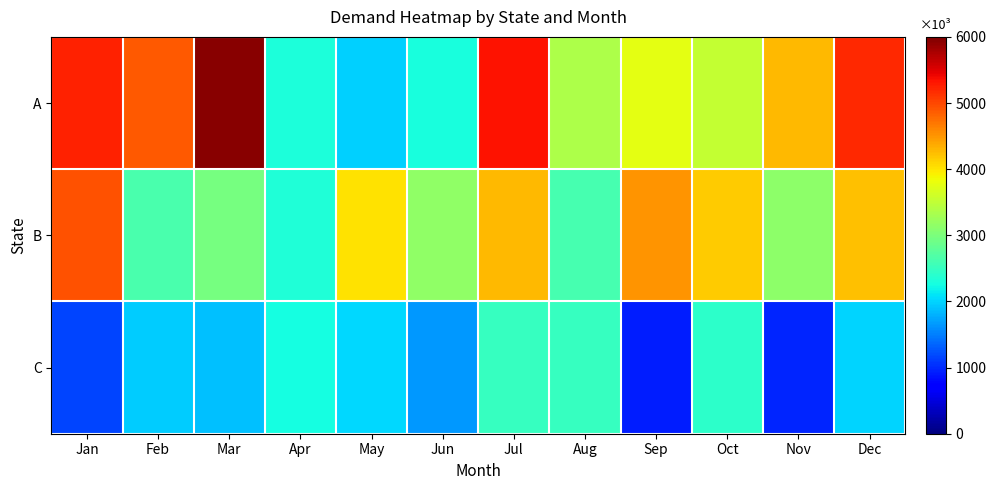

List the series in order of their overall mean, lowest first.

C, B, A